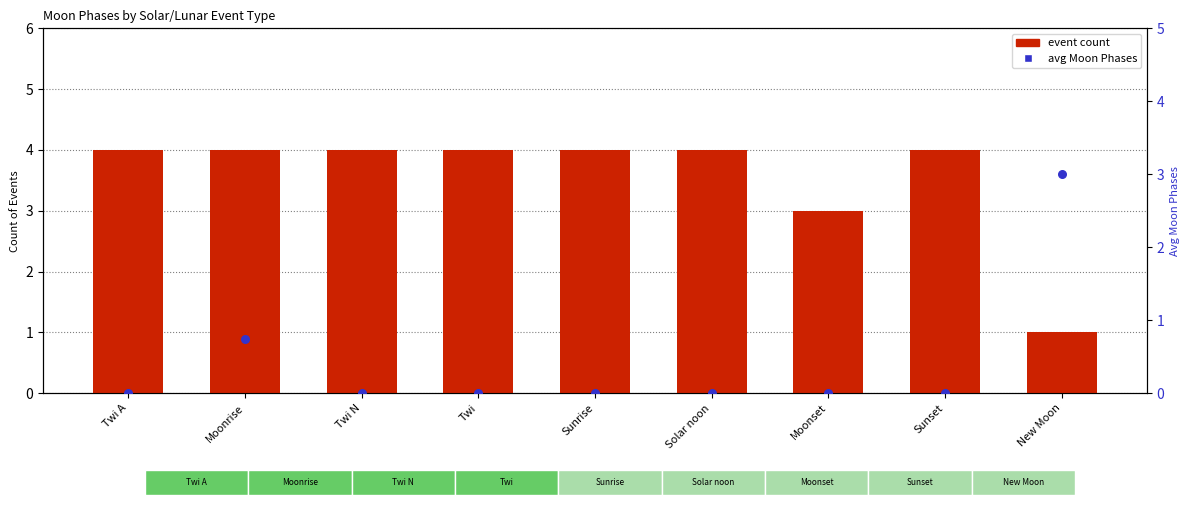

Which series reaches the minimum Y coordinate?

avg Moon Phases